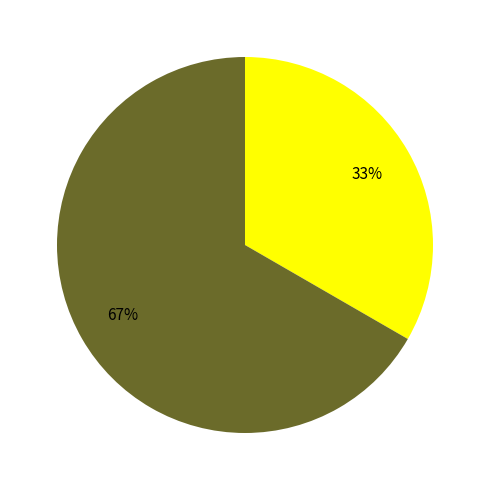

Does any single category account for the majority?

Yes